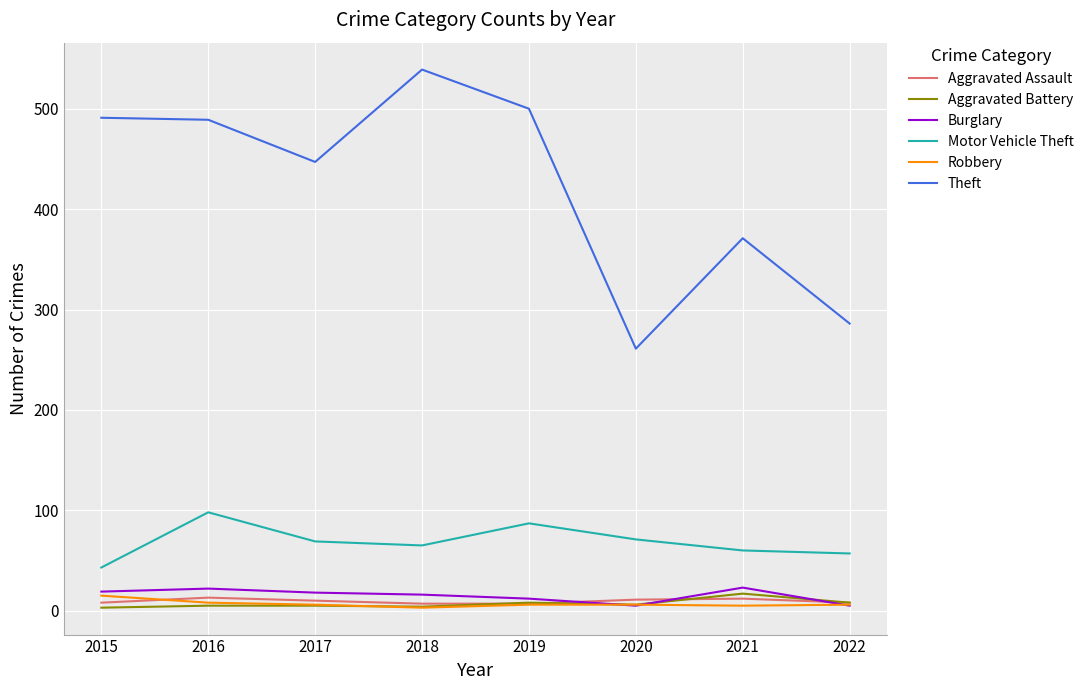

The Theft series shows 160 at 2019. True or false?

False